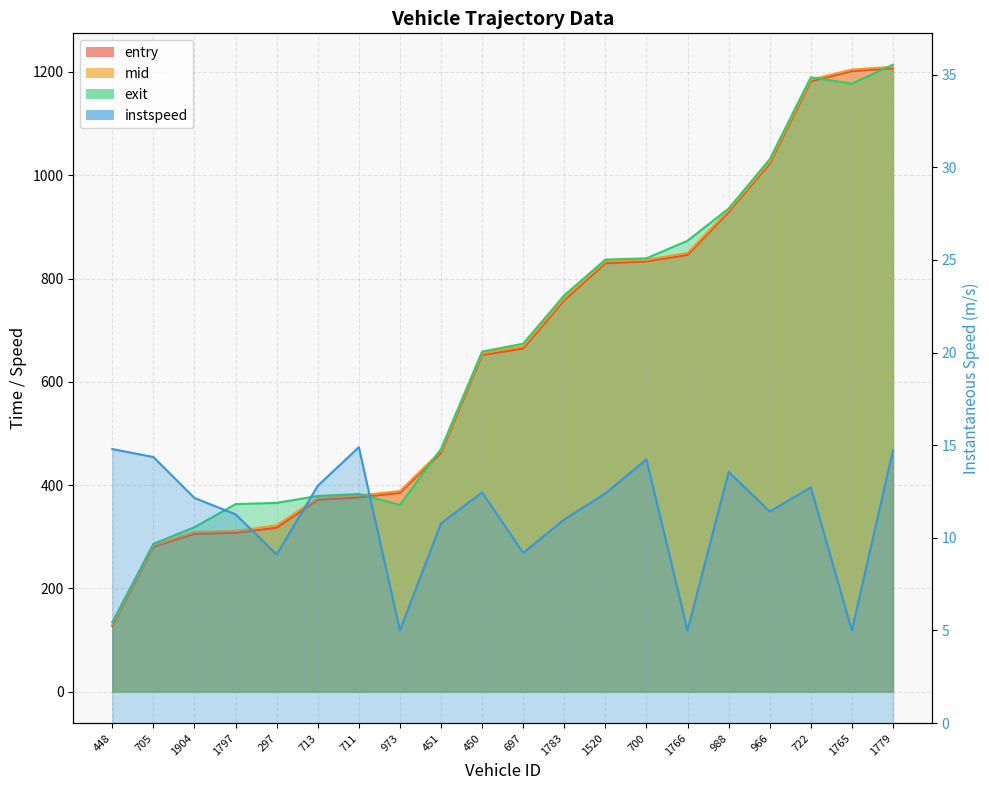

True or false: instspeed and entry cross at least once.

False